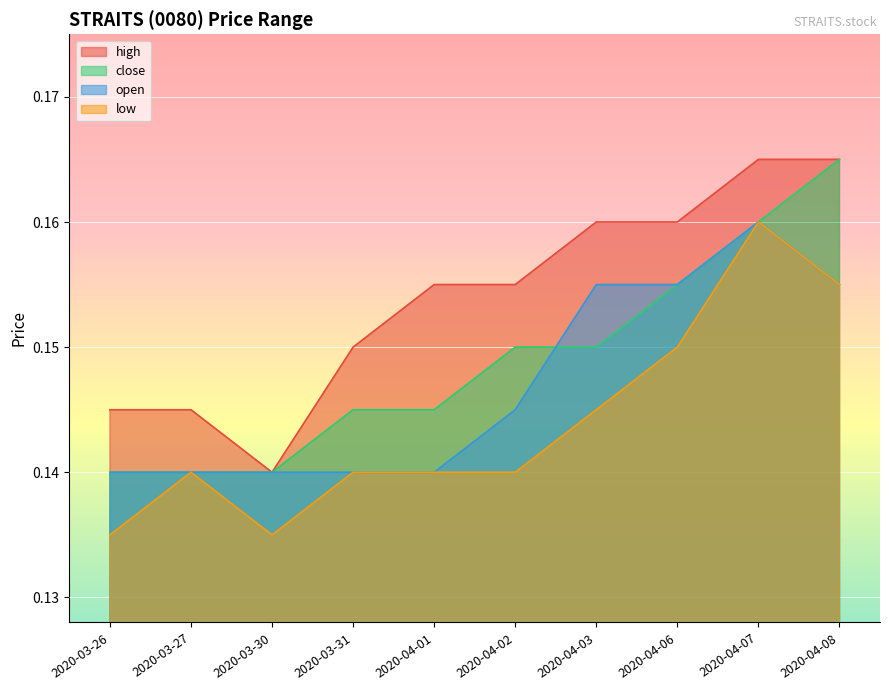

Rank the categories by close value from lowest to highest.

2020-03-26, 2020-03-27, 2020-03-30, 2020-03-31, 2020-04-01, 2020-04-02, 2020-04-03, 2020-04-06, 2020-04-07, 2020-04-08